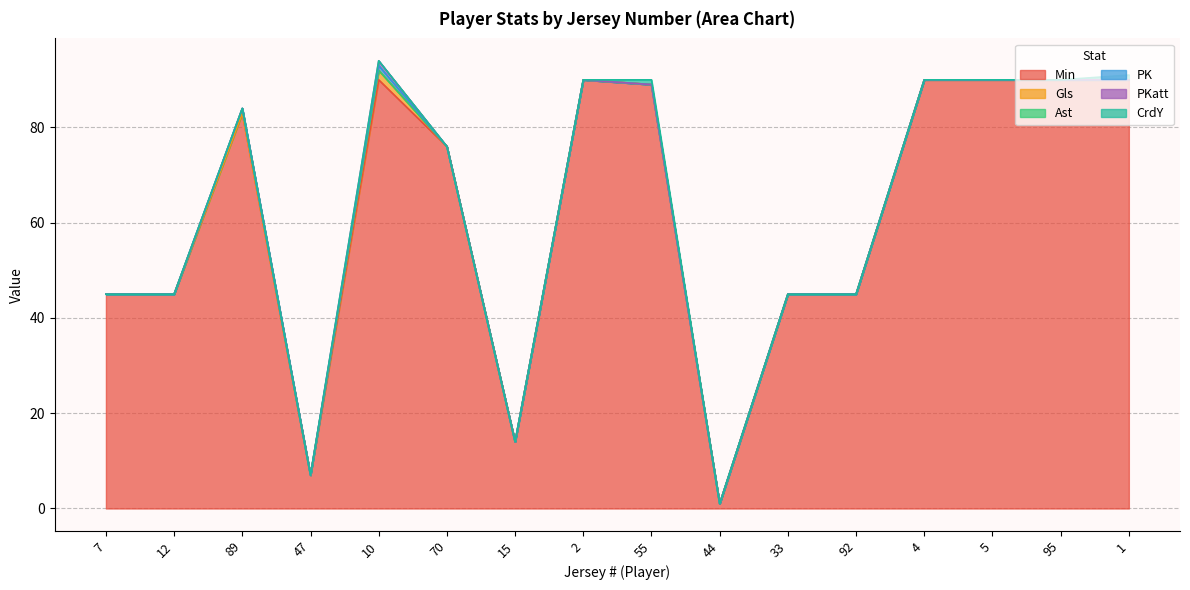

How many categories are shown in the chart?

16